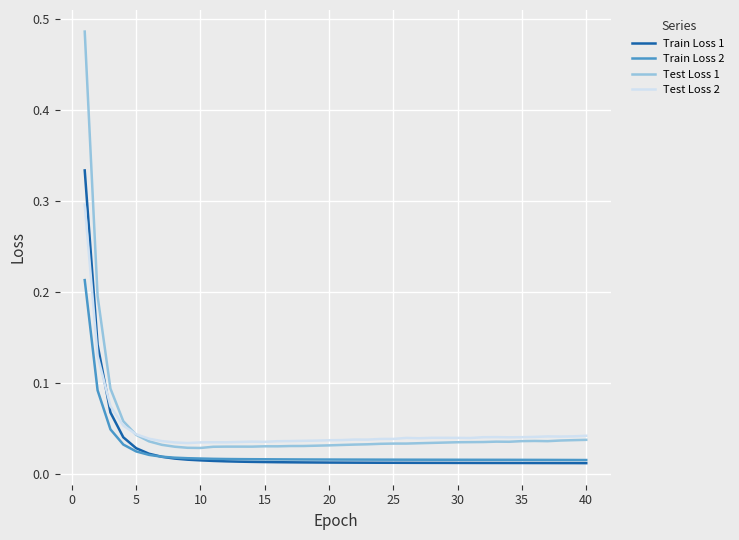

True or false: Train Loss 1 and Test Loss 1 intersect in this chart.

False